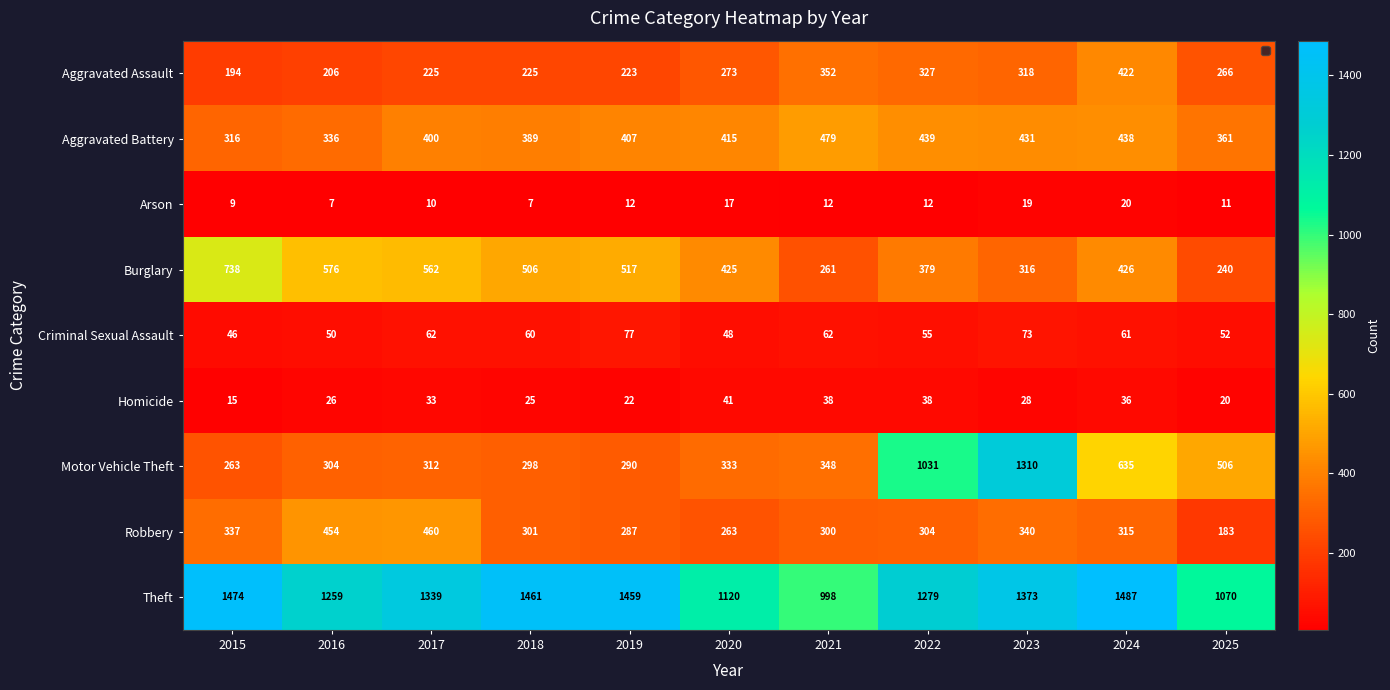

True or false: Arson has a value of 2 at 2015.

False